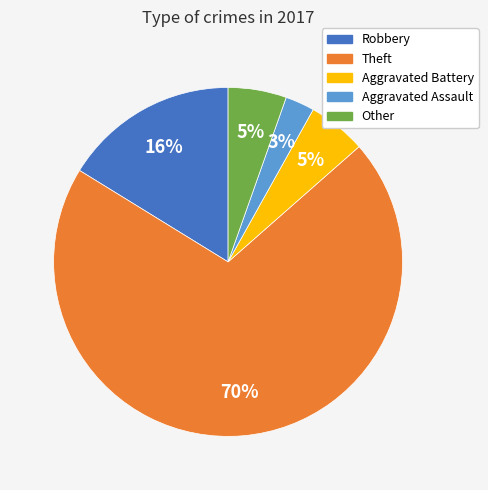

Count the number of slices in the pie.

5